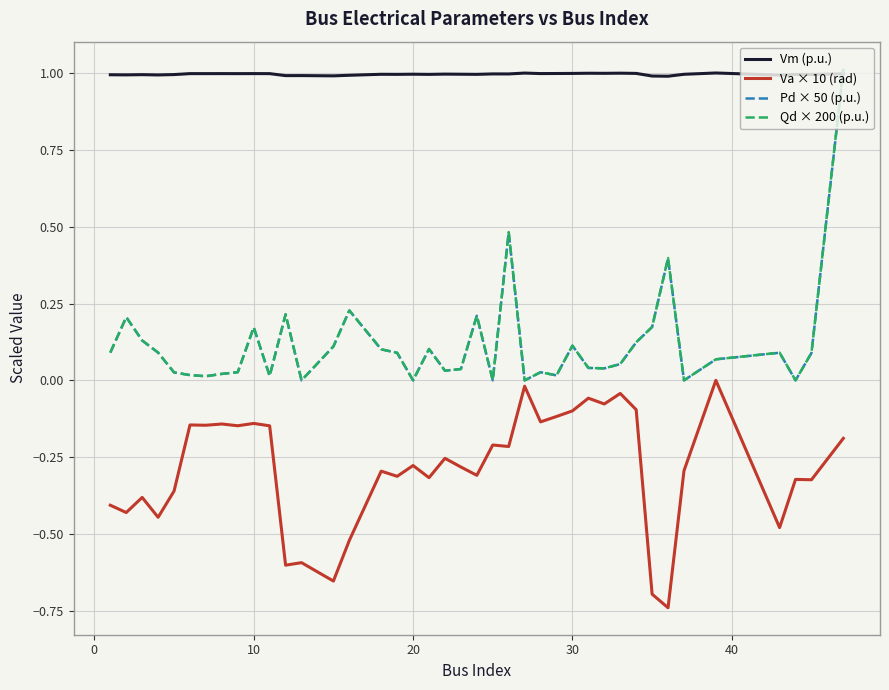

Which series has the widest spread of values?

Qd × 200 (p.u.)